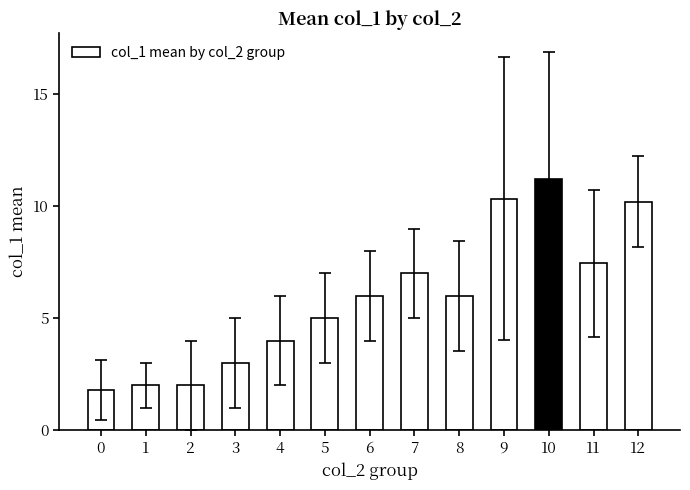

What is the sum of all values?

76.0